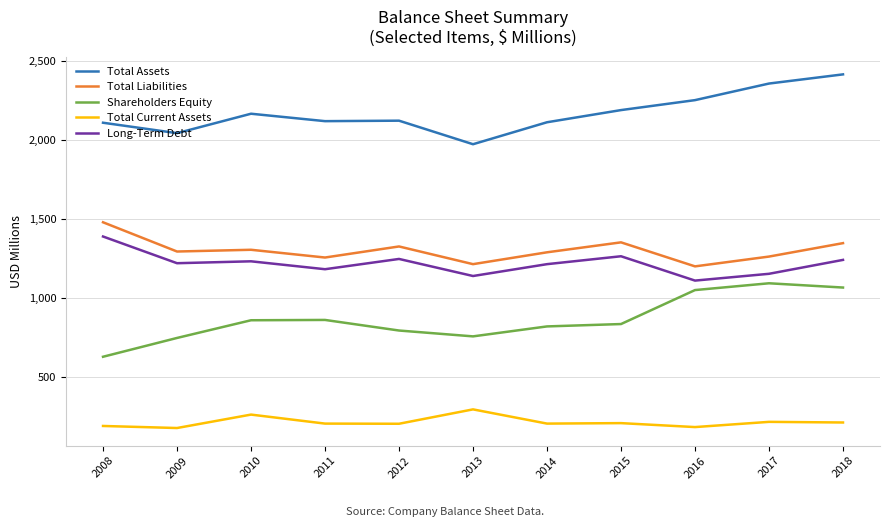

What is the minimum value for Shareholders Equity?

630